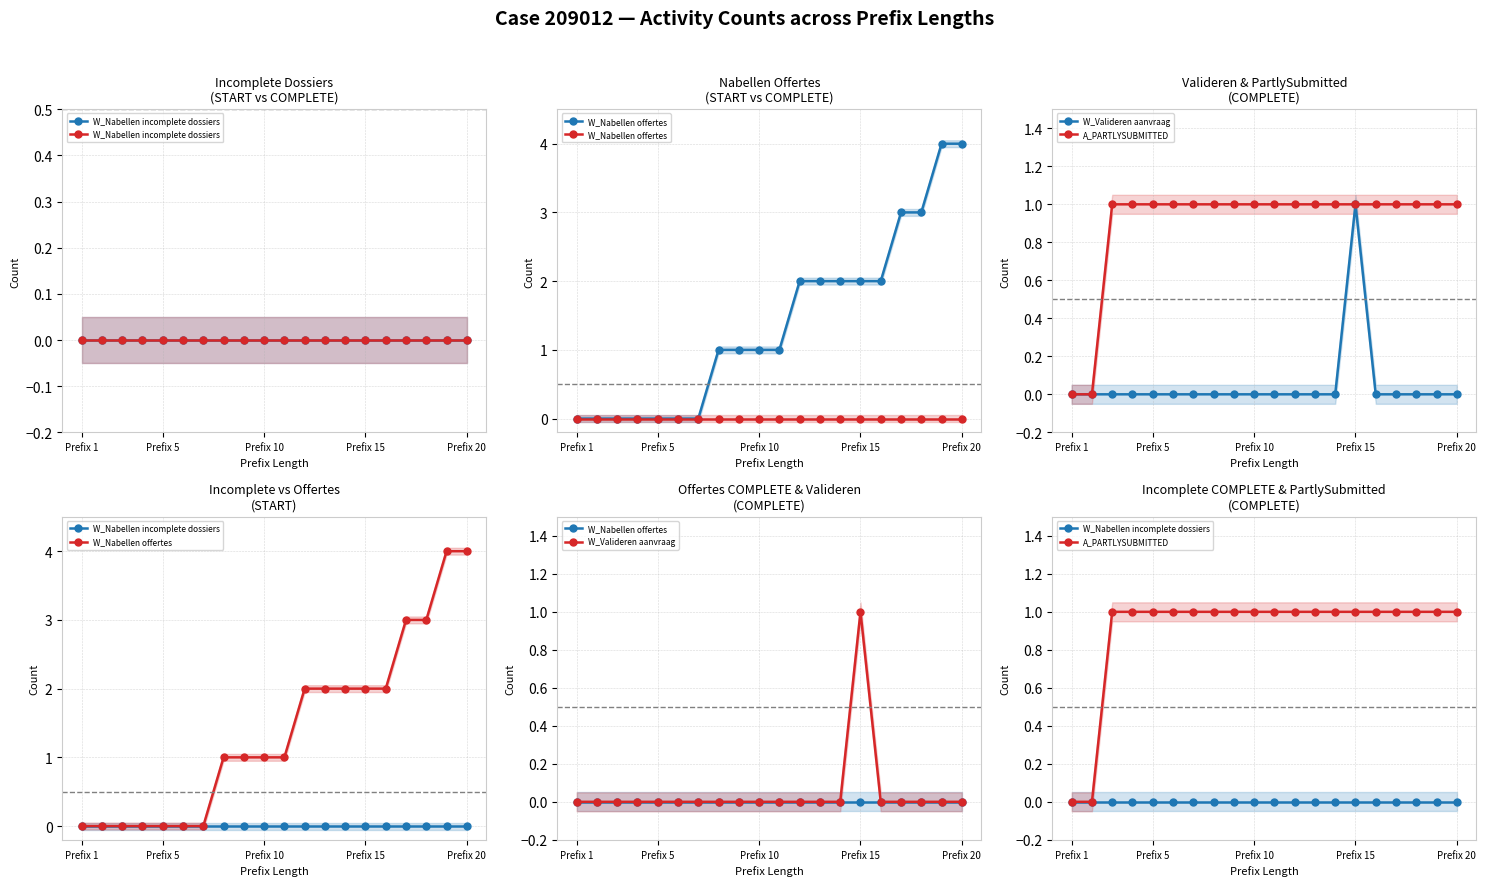

Rank the series at 13 from lowest to highest value.

W_Nabellen incomplete dossiers, W_Nabellen offertes, W_Valideren aanvraag, A_PARTLYSUBMITTED